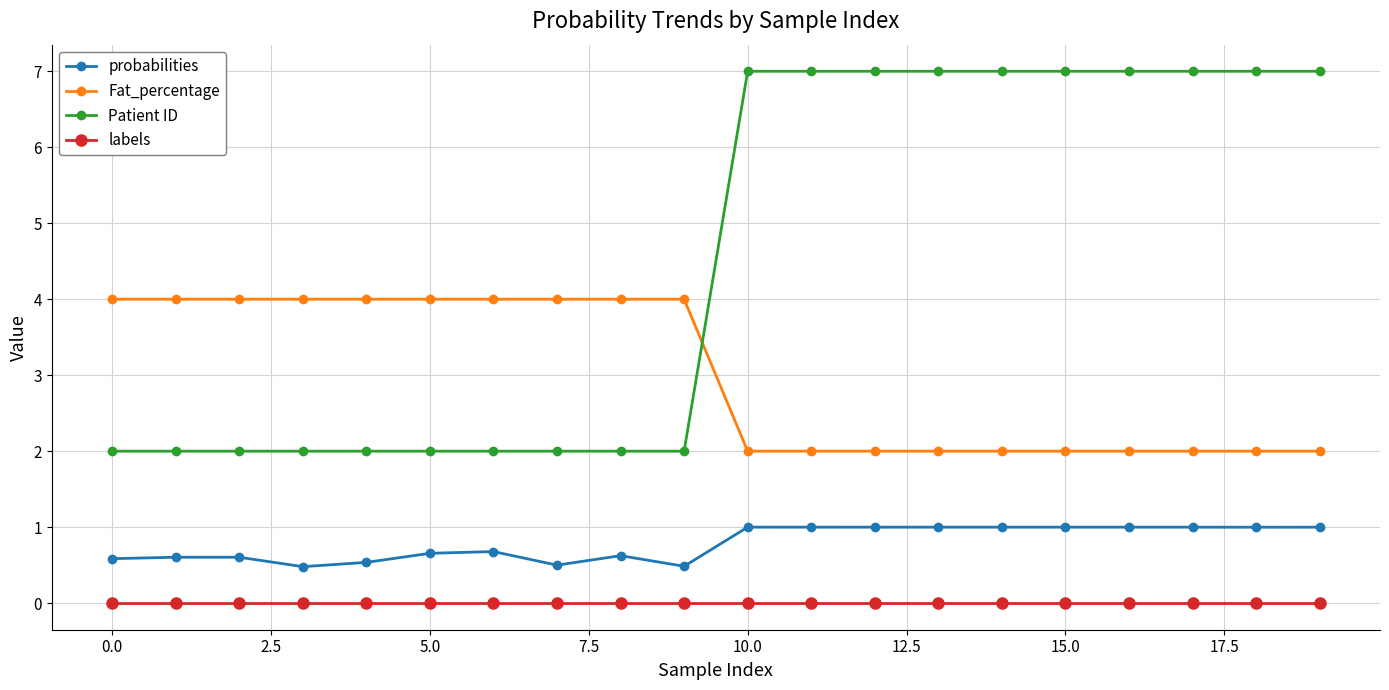

True or false: Patient ID and probabilities intersect in this chart.

False